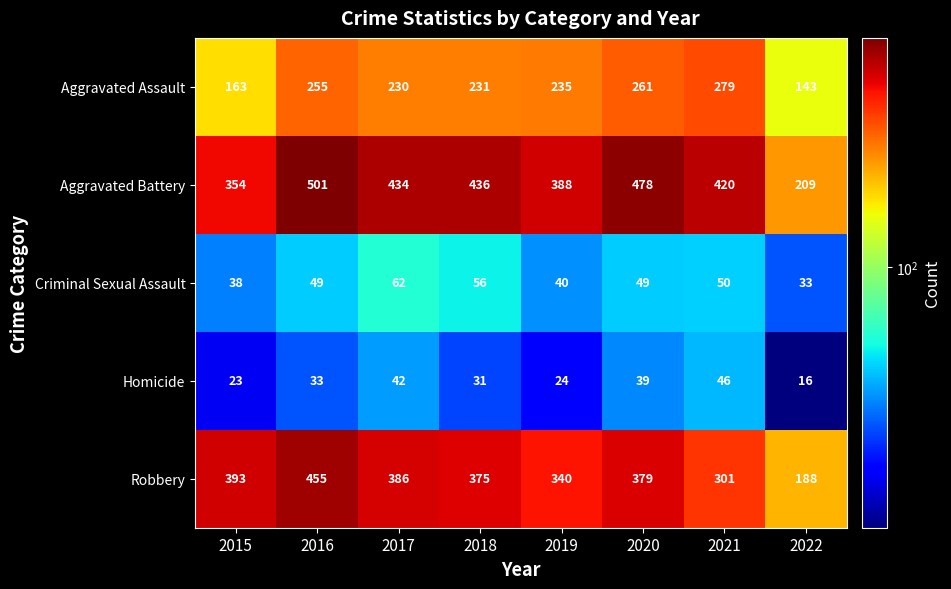

At how many categories does at least one series exceed 164?

8